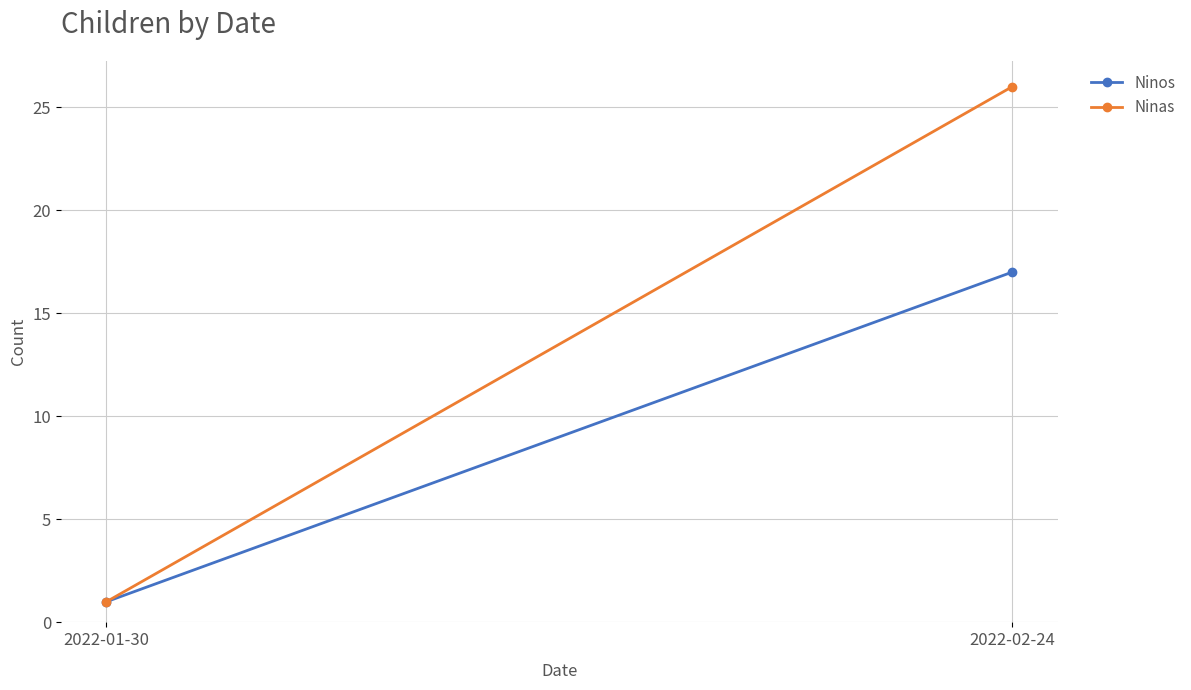

What are all the series names shown in the legend?

Ninos, Ninas